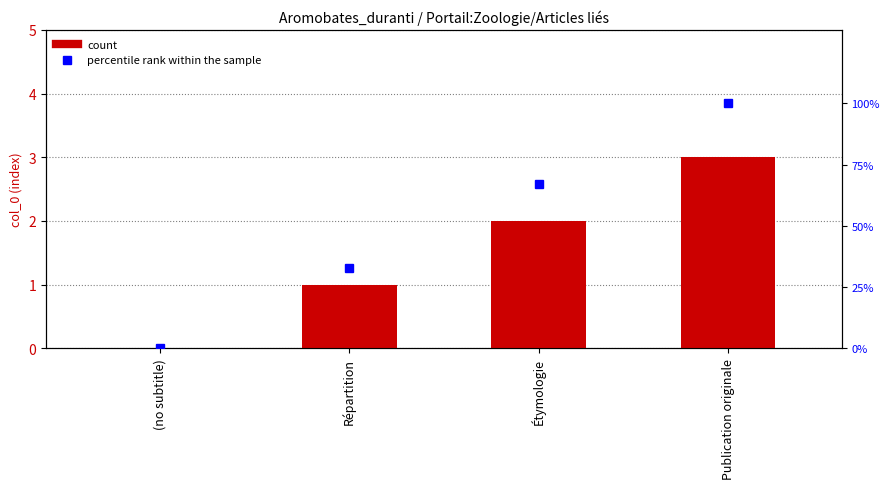

What is the label of the 3rd bar from the left?

Étymologie